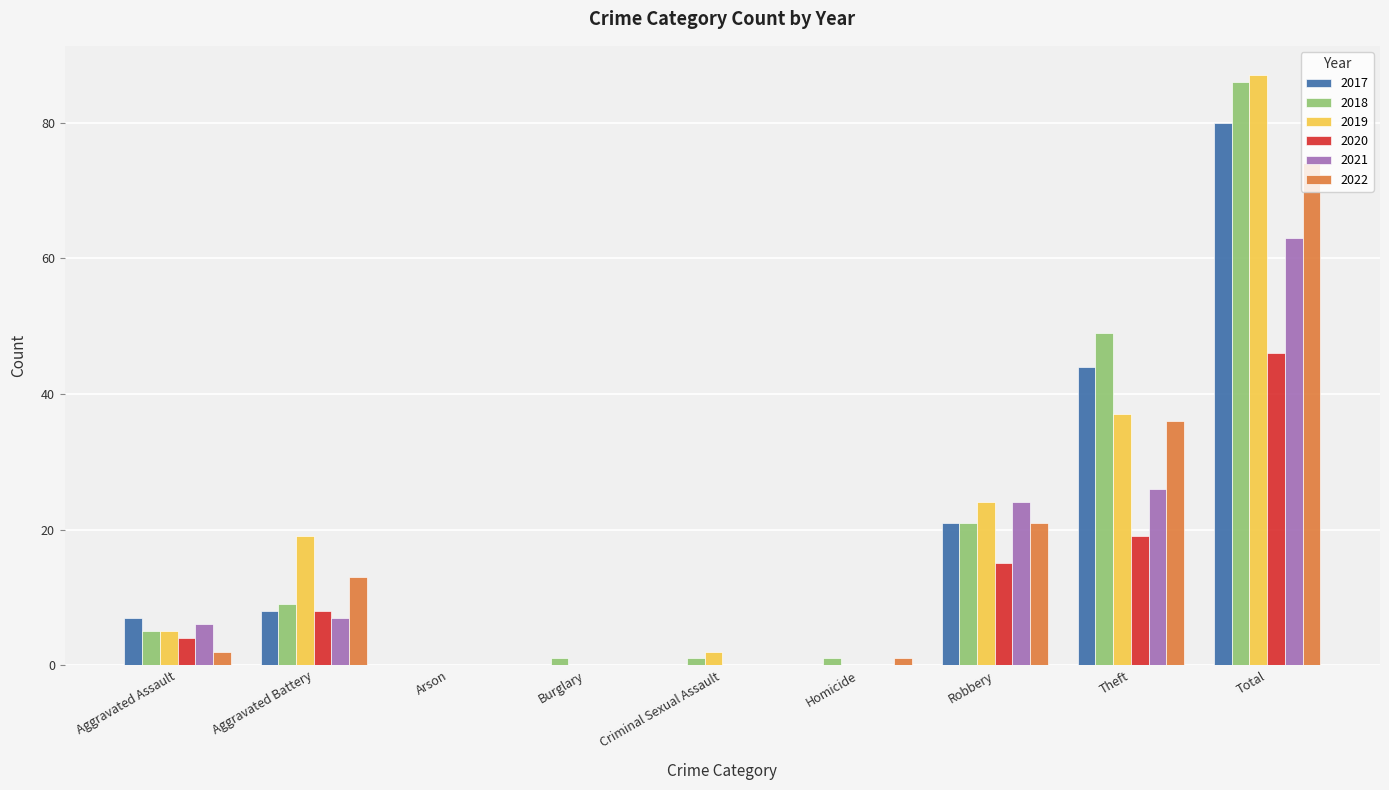

What is the highest value of the 2018 series?

86